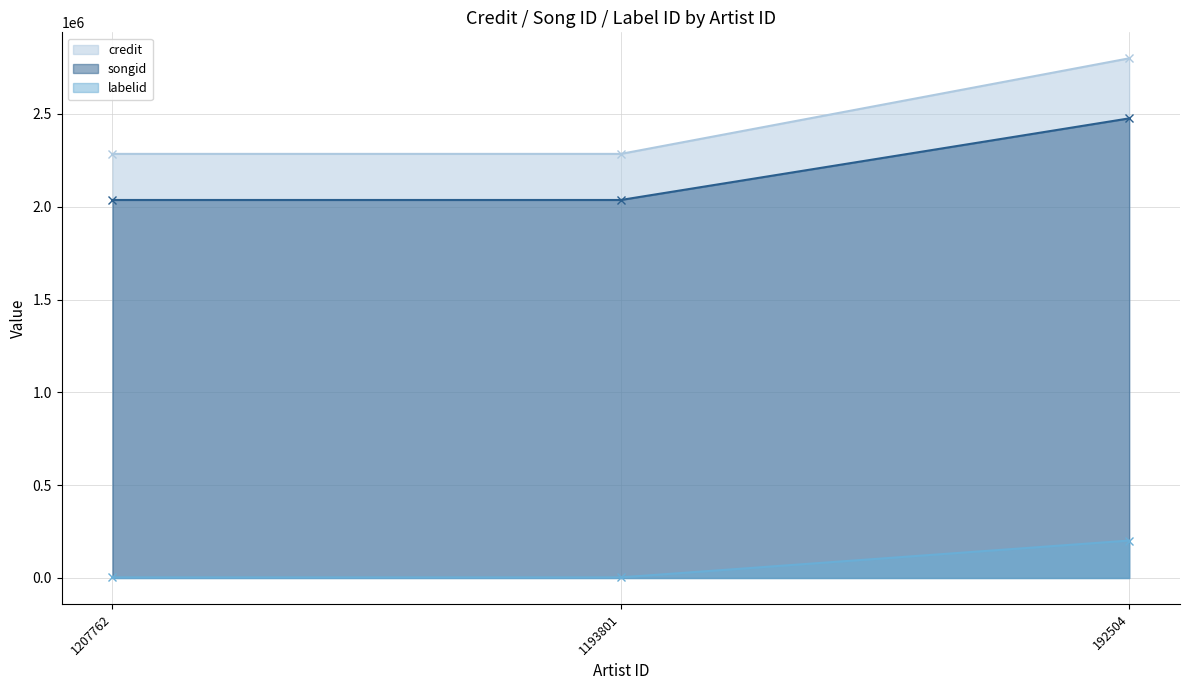

What is the maximum value shown in the chart?

2799217